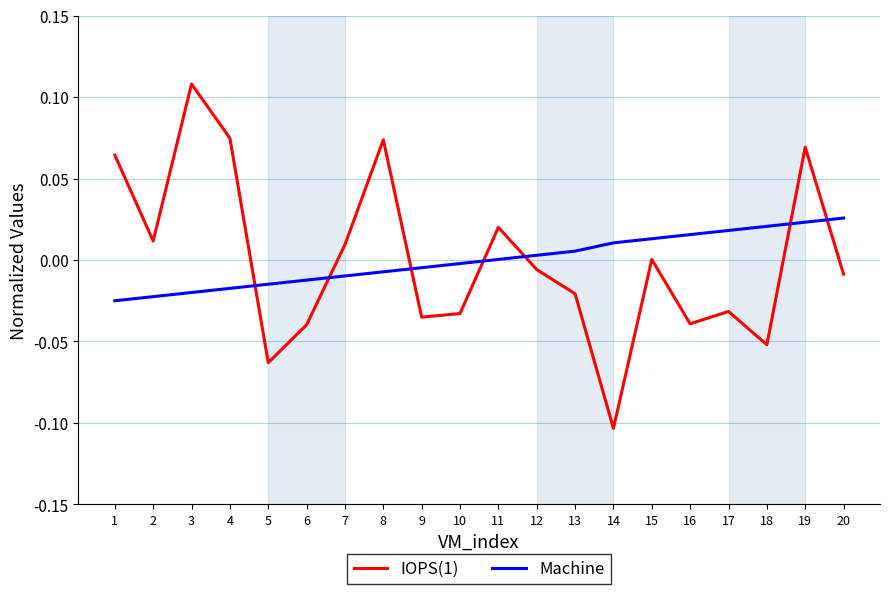

Rank the series by their maximum value, from highest to lowest.

IOPS(1), Machine